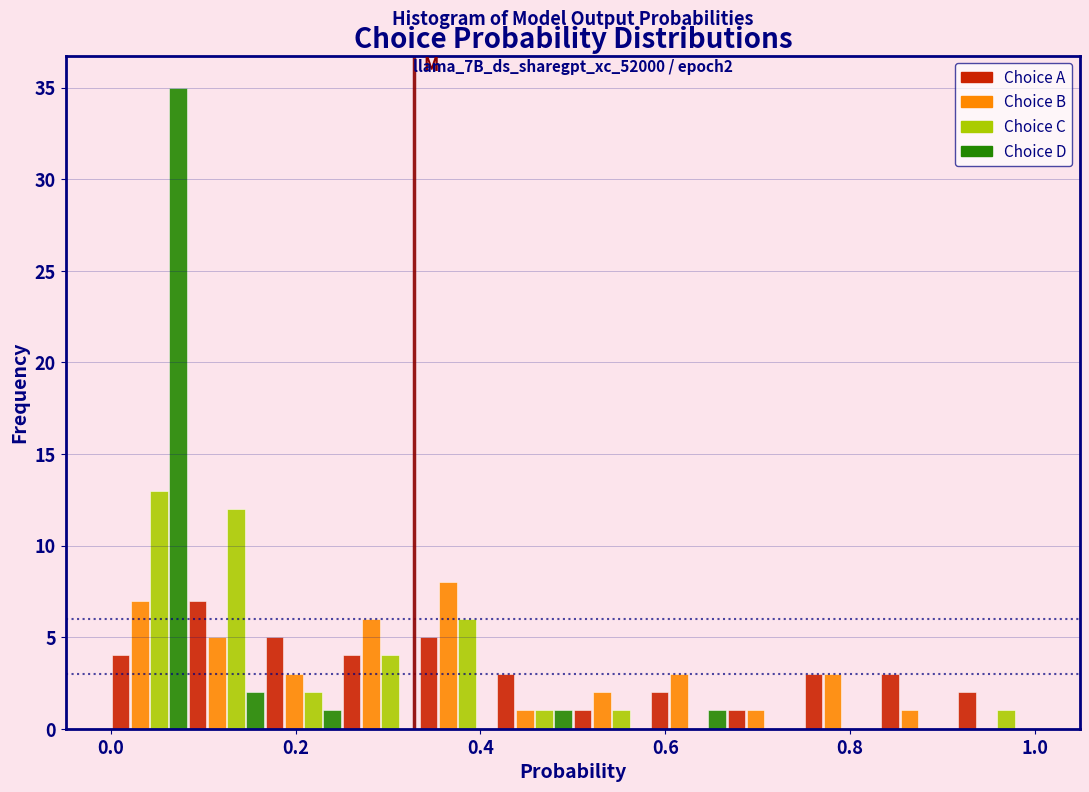

In the Choice C series, which range on the x-axis has the tallest bar?

0.00 to 0.08